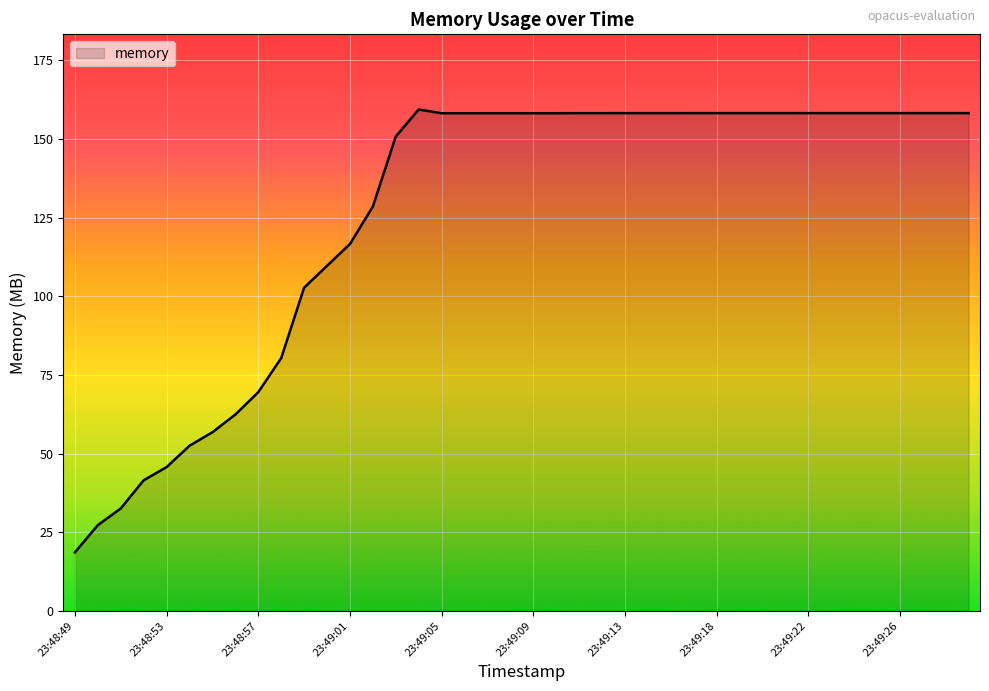

What is the smallest value displayed?

18.6